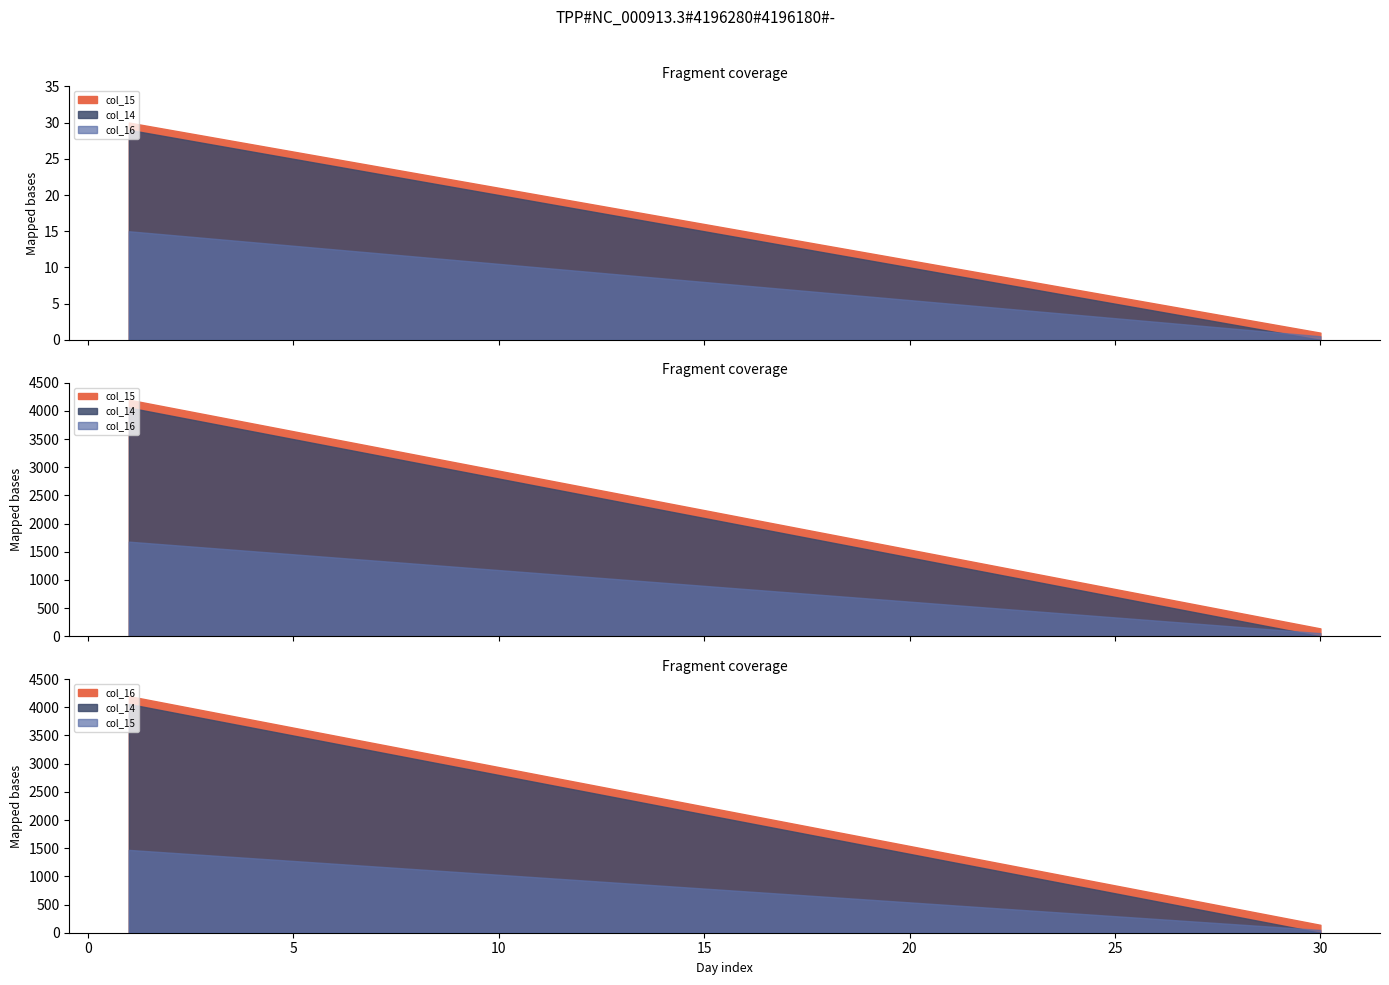

The value of col_14 at 24 is 1. True or false?

False